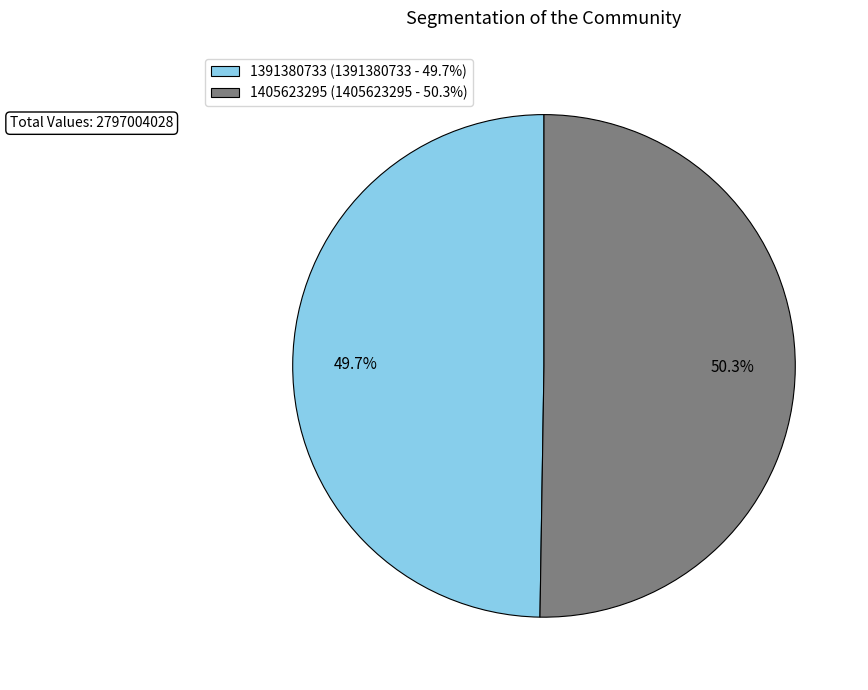

What portion of the pie excludes 1391380733?

50.3%